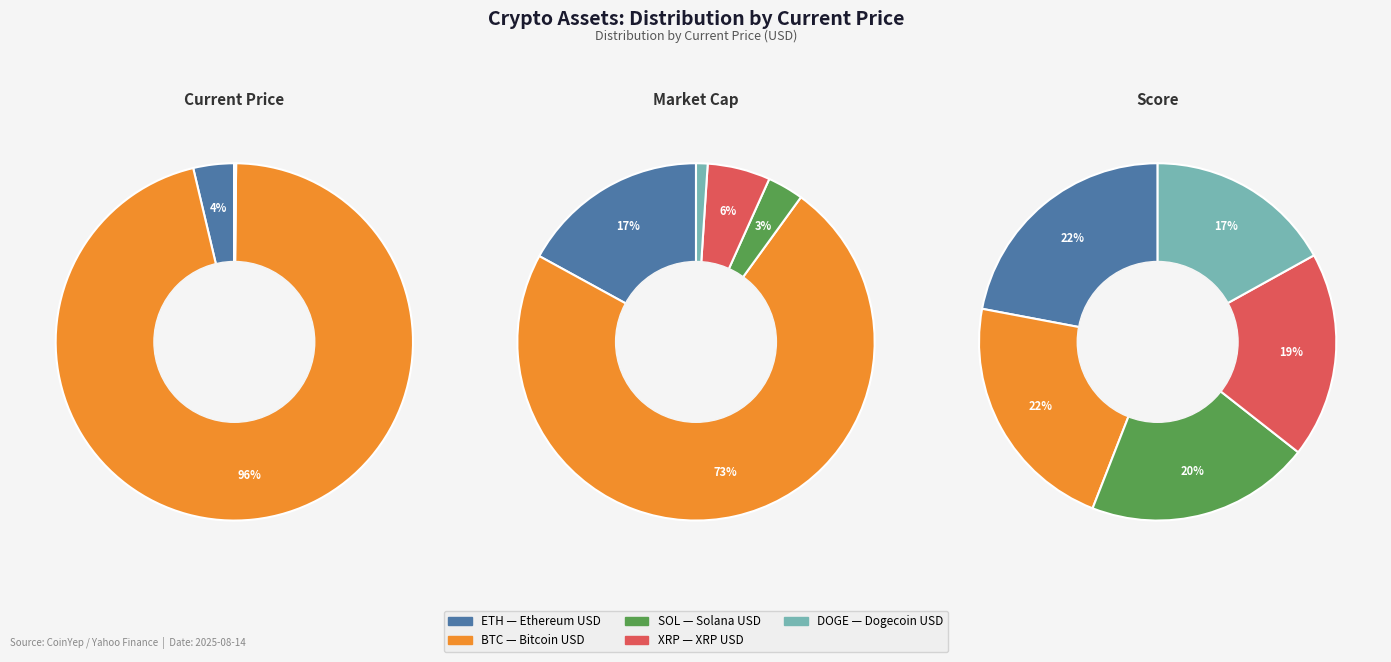

To the nearest percent, what is the average slice percentage?

20%